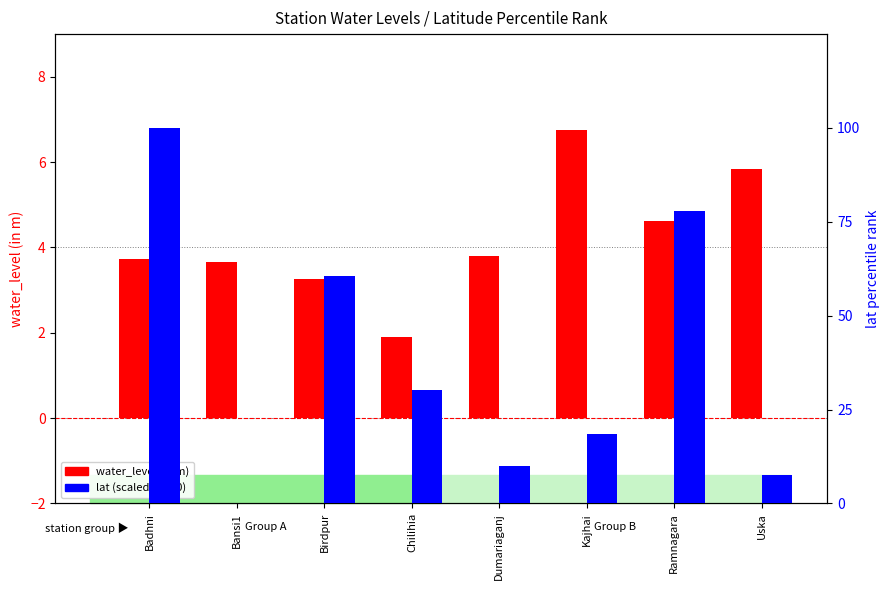

Rank the categories by lat (scaled 0-100) value from highest to lowest.

Badhni, Ramnagara, Birdpur, Chilihia, Kajhai, Dumariaganj, Uska, Bansi1